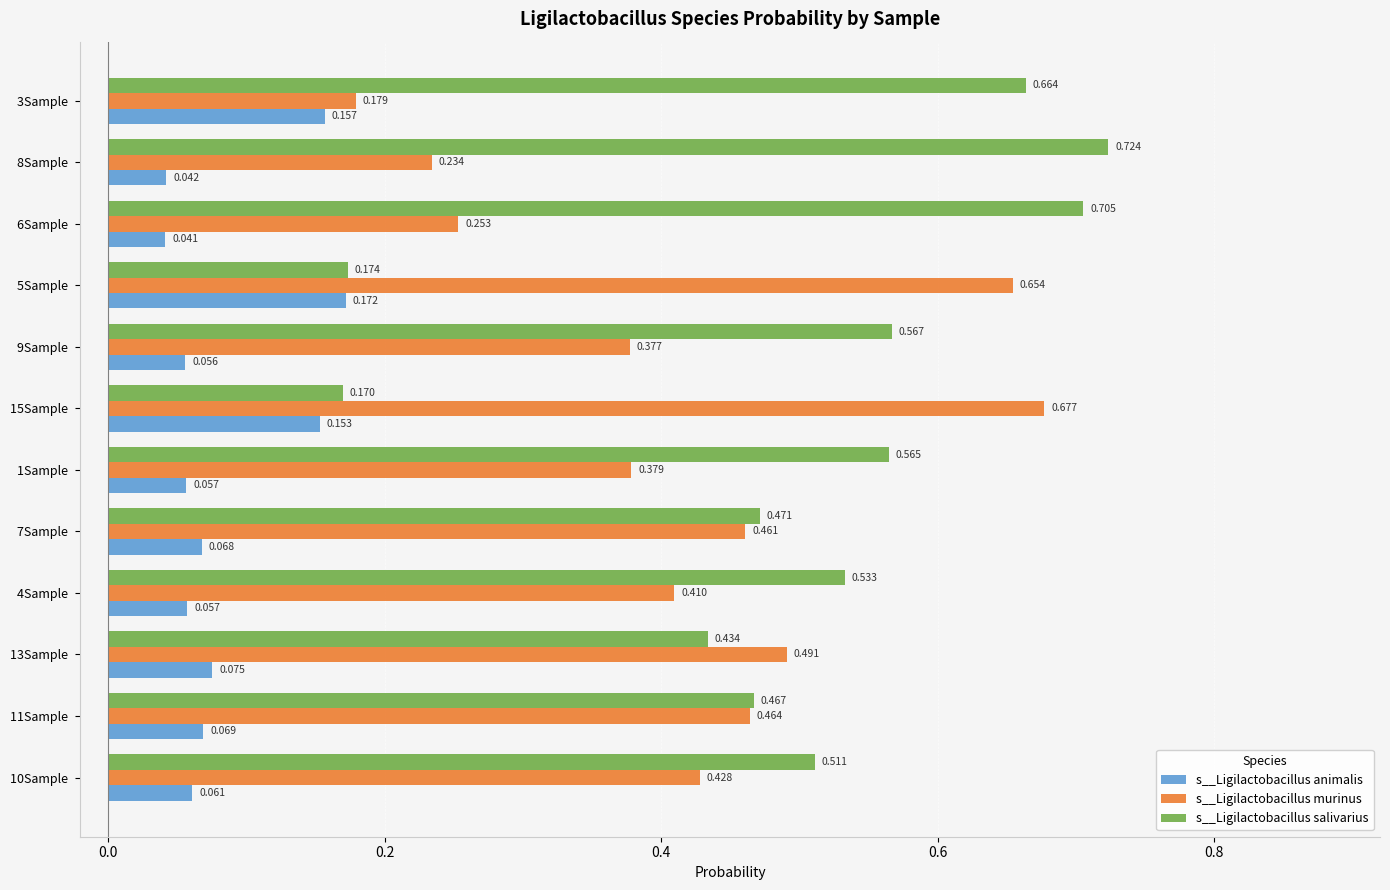

Rank the series at 4Sample  from lowest to highest value.

s__Ligilactobacillus animalis, s__Ligilactobacillus murinus, s__Ligilactobacillus salivarius